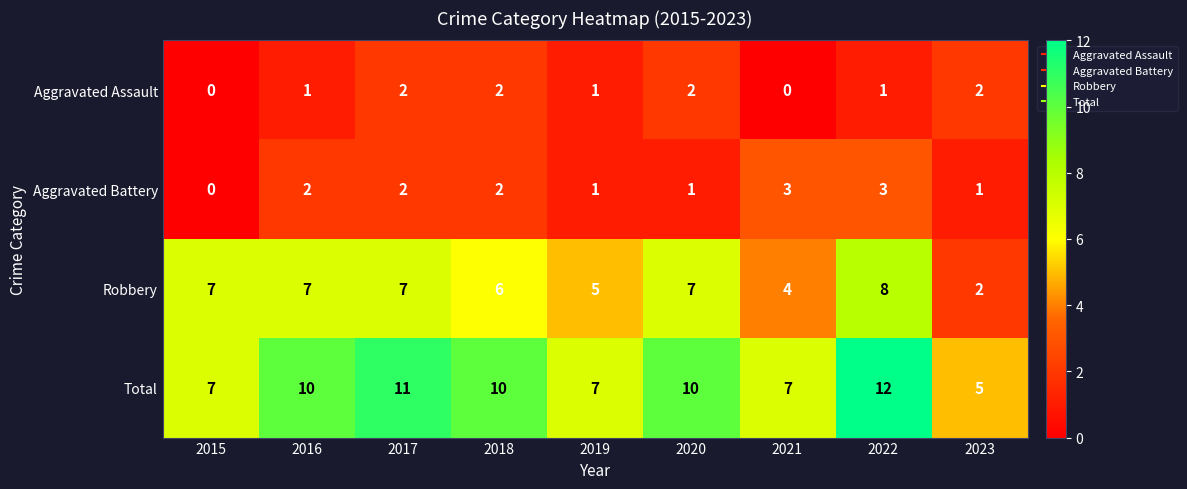

True or false: Total has a value of 12 at 2022.

True